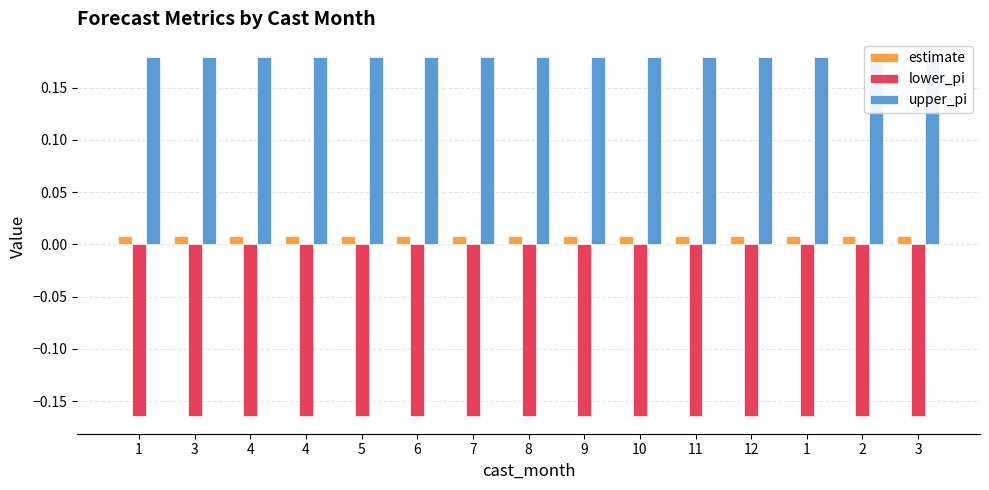

At which category is the sum across all series the highest?

1